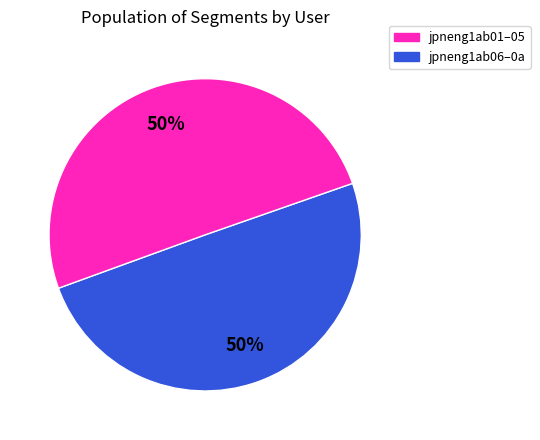

To the nearest percent, what is the average slice percentage?

50%